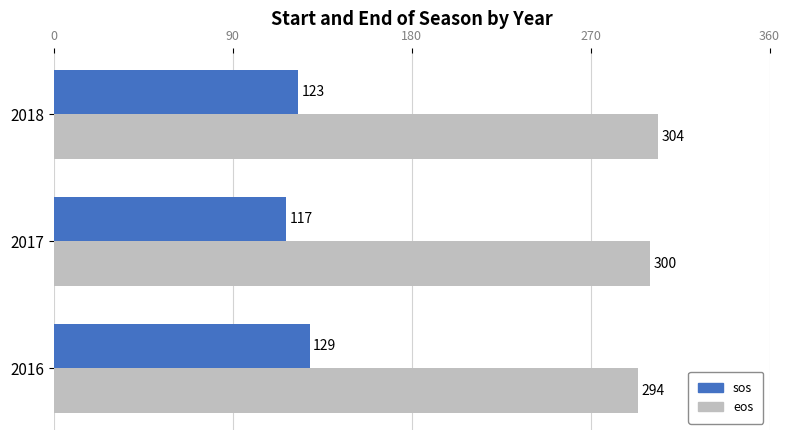

Rank the series by their maximum value, from lowest to highest.

sos, eos